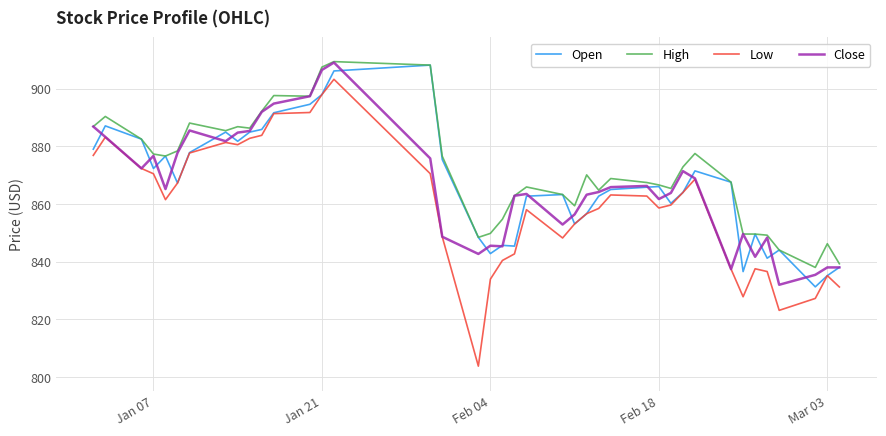

What is the greatest value displayed?

909.4